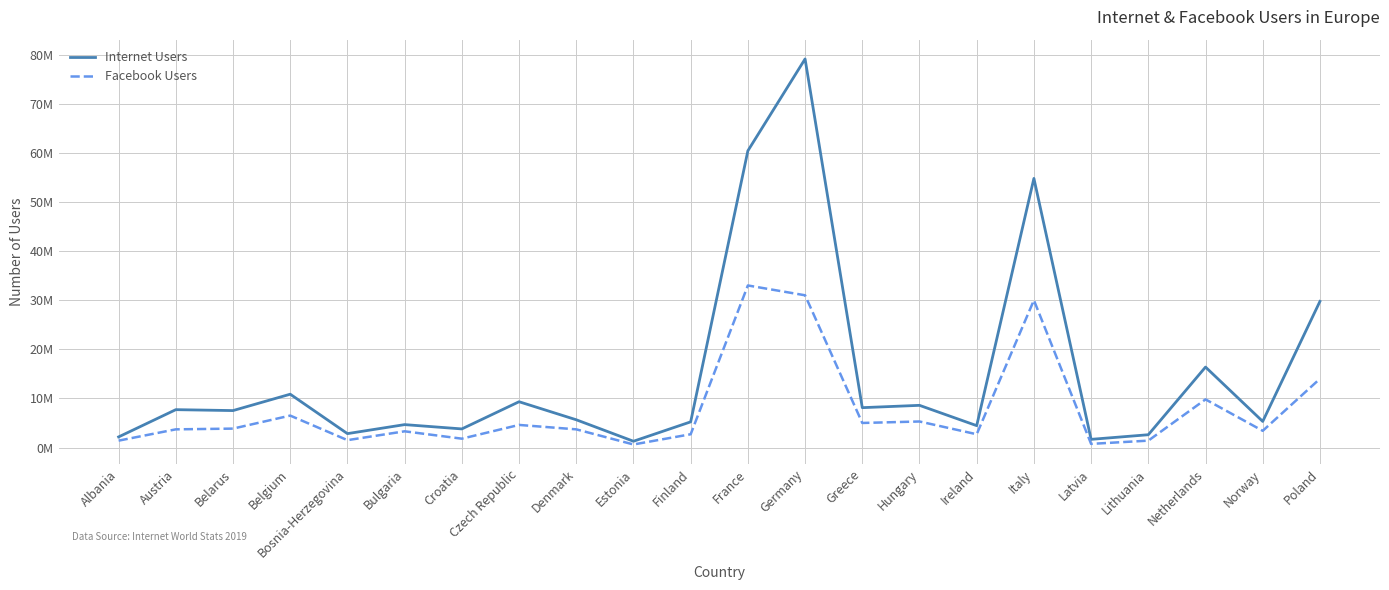

Reading right to left, list all the values displayed in this chart.

Internet Users: 29757099	5311892	16383879	2603900	1663739	54798299	4453436	8588776	8115397	79127551	60421689	5225678	1276521	5649494	9323428	3787838	4663065	2828846	10857126	7521628	7708997	2160000
Facebook Users: 14000000	3400000	9800000	1400000	740000	30000000	2700000	5300000	5000000	31000000	33000000	2700000	620000	3700000	4600000	1800000	3300000	1500000	6500000	3850000	3700000	1400000